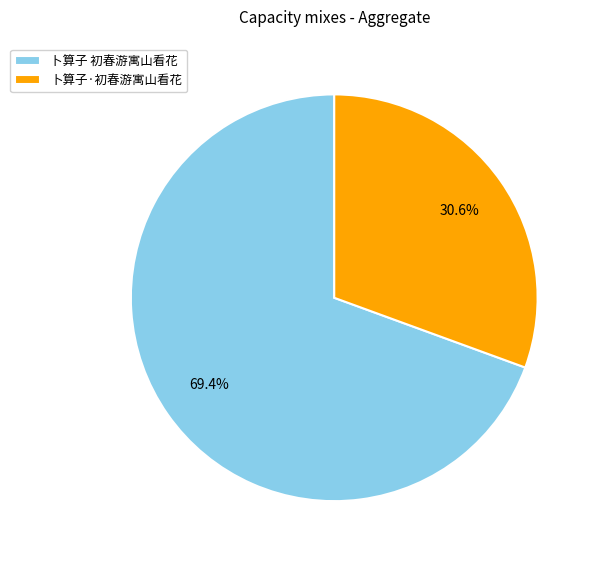

The 卜算子·初春游寓山看花 slice represents 31% of the pie. True or false?

True